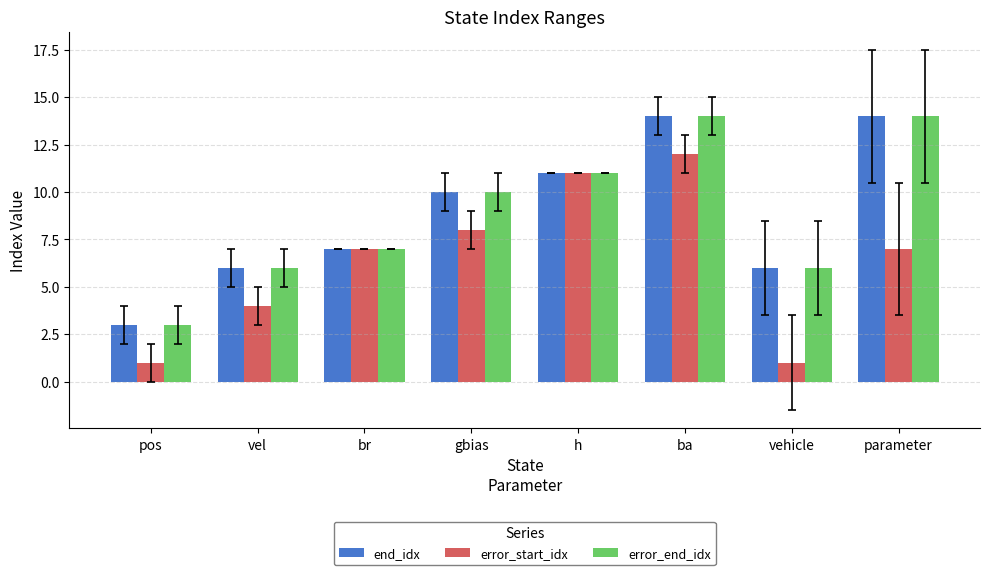

What are all the series names shown in the legend?

end_idx, error_start_idx, error_end_idx